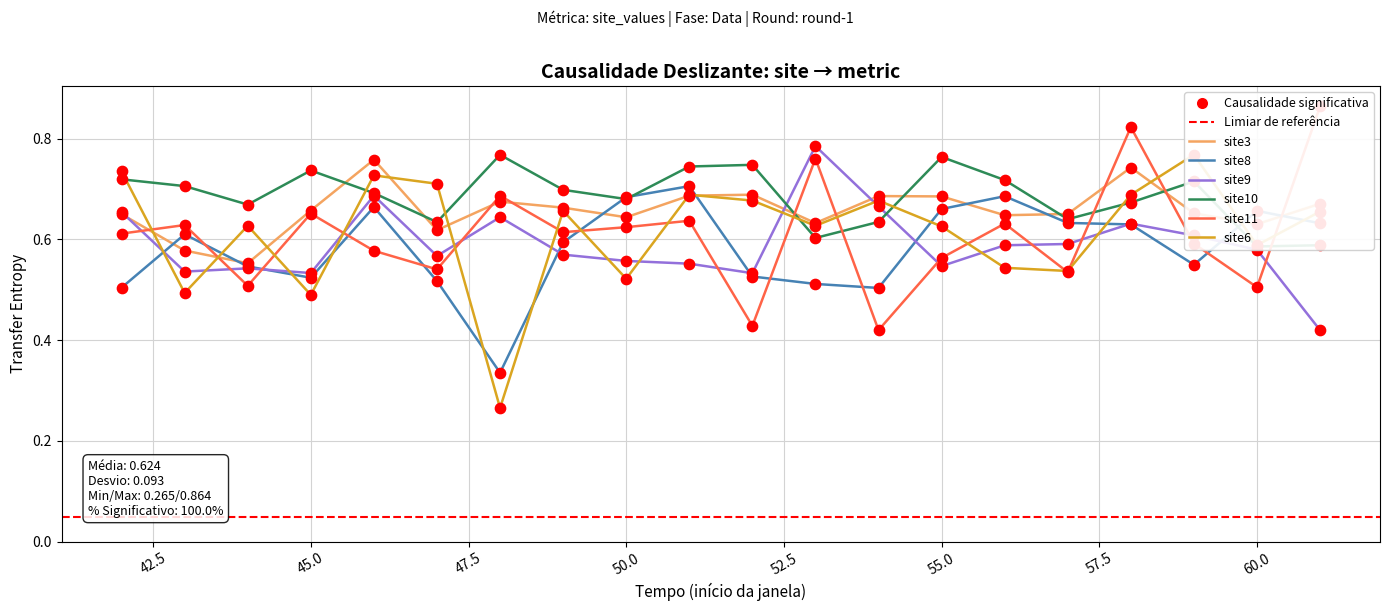

Which series reaches the maximum Y coordinate?

site11